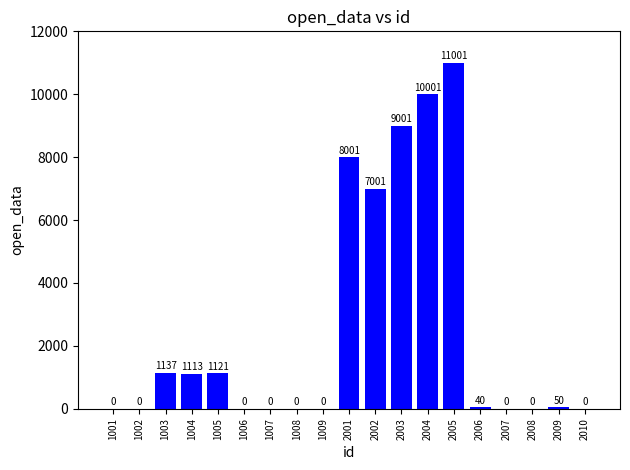

Where is the data nearest to the value 5500?

2002